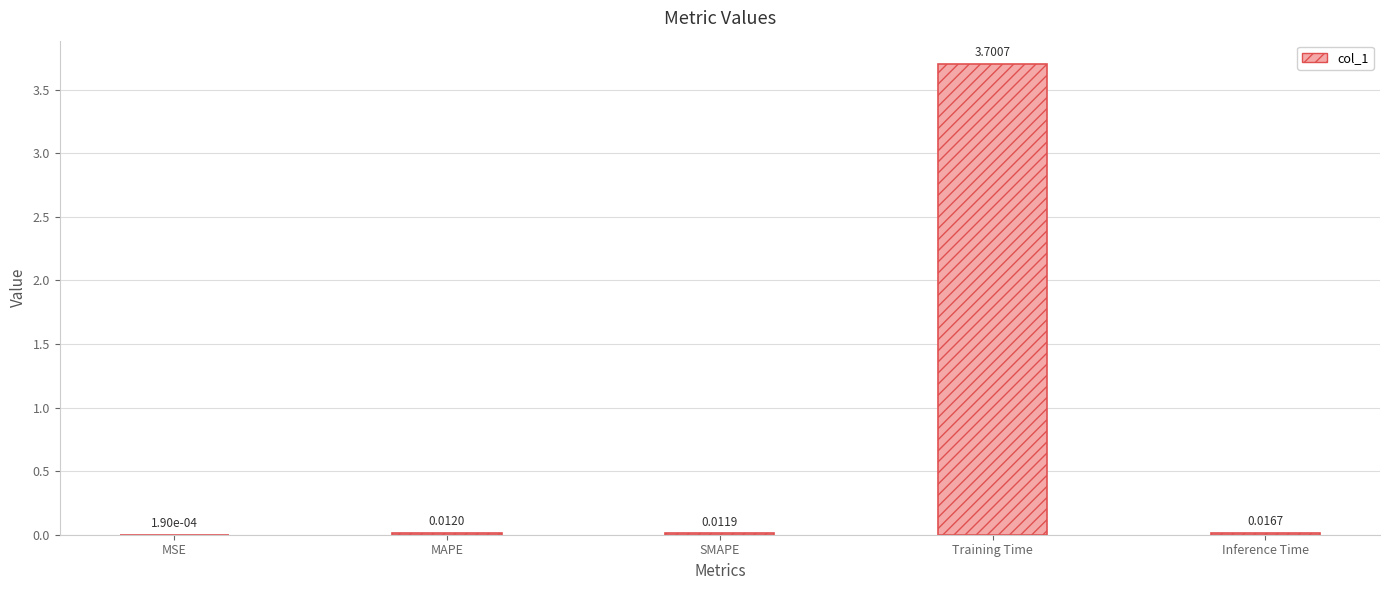

Which category has the highest value across all series?

Training Time